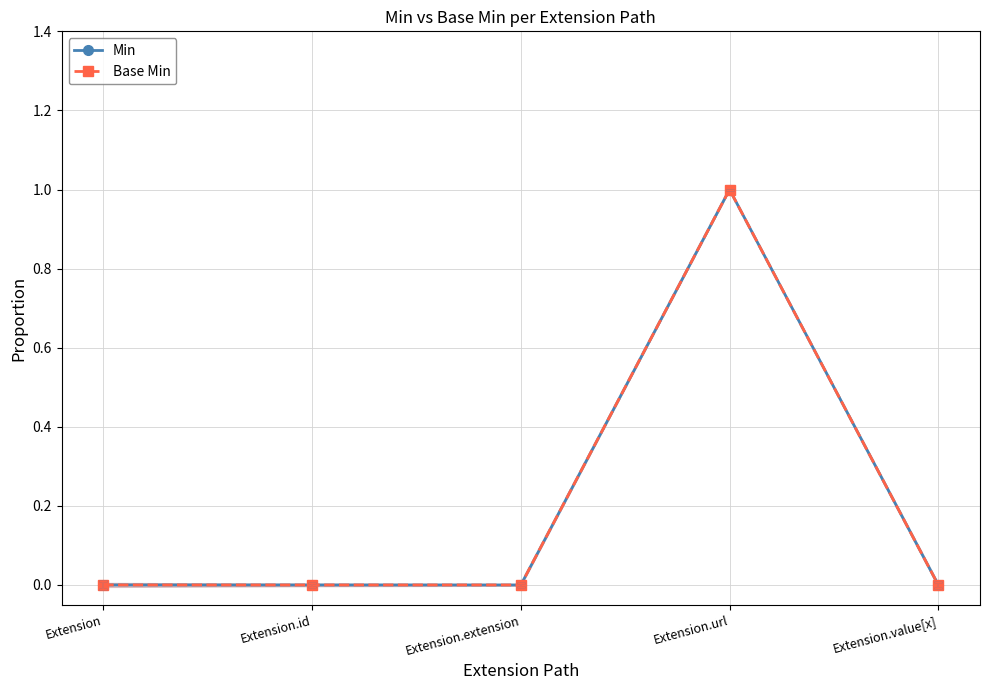

Reading right to left, what are all the values shown in this chart?

Min: Extension.value[x]=0	Extension.url=1	Extension.extension=0	Extension.id=0	Extension=0
Base Min: Extension.value[x]=0	Extension.url=1	Extension.extension=0	Extension.id=0	Extension=0